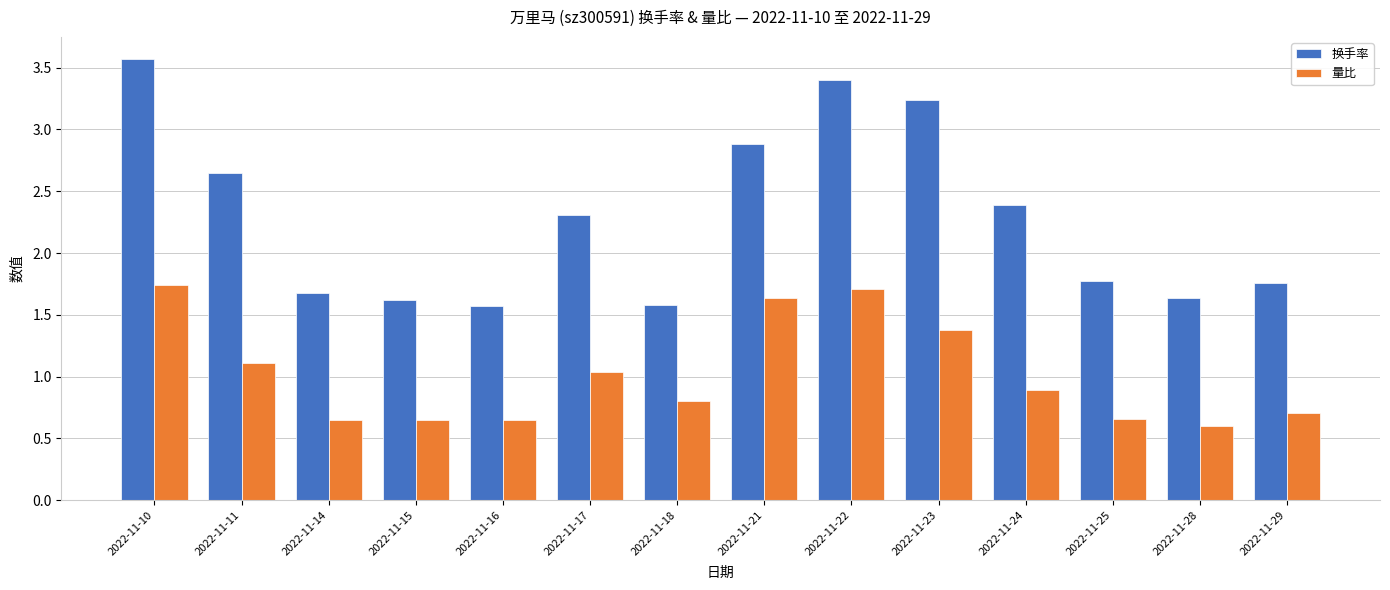

Are the bars horizontal?

No